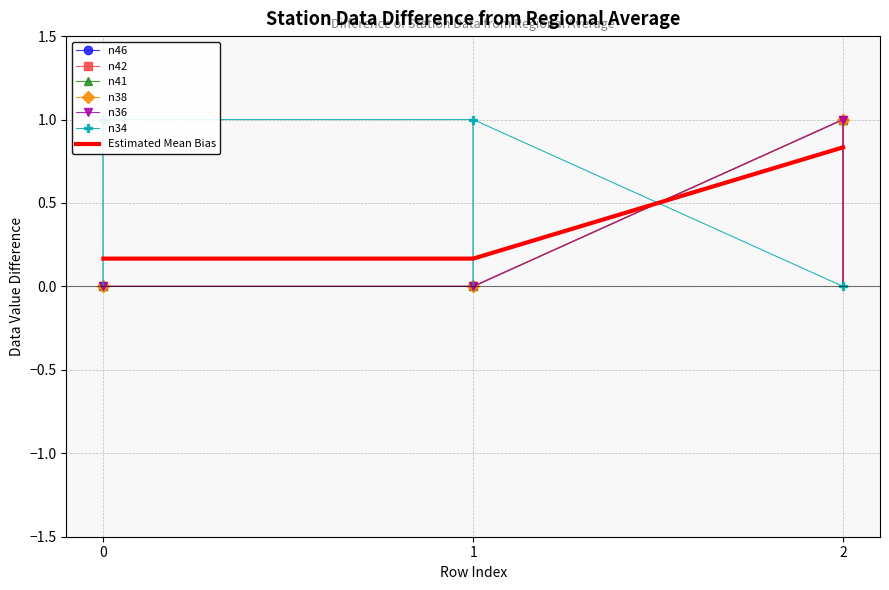

At which category is the sum across all series the highest?

2